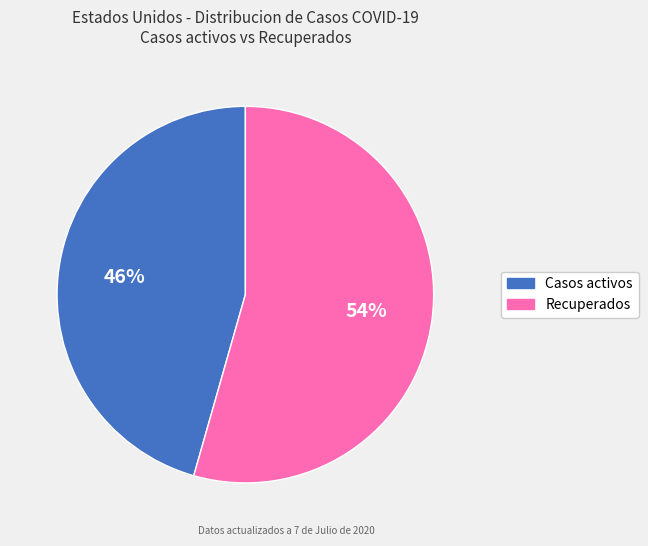

What is the majority slice?

Recuperados